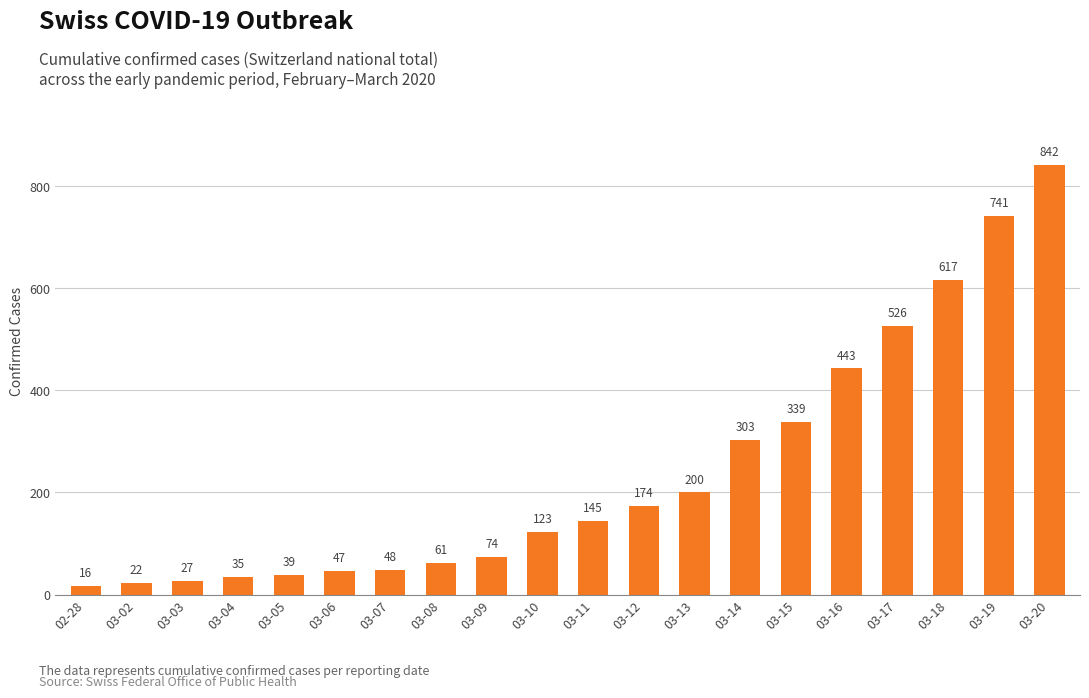

Count the number of data series in this chart.

1